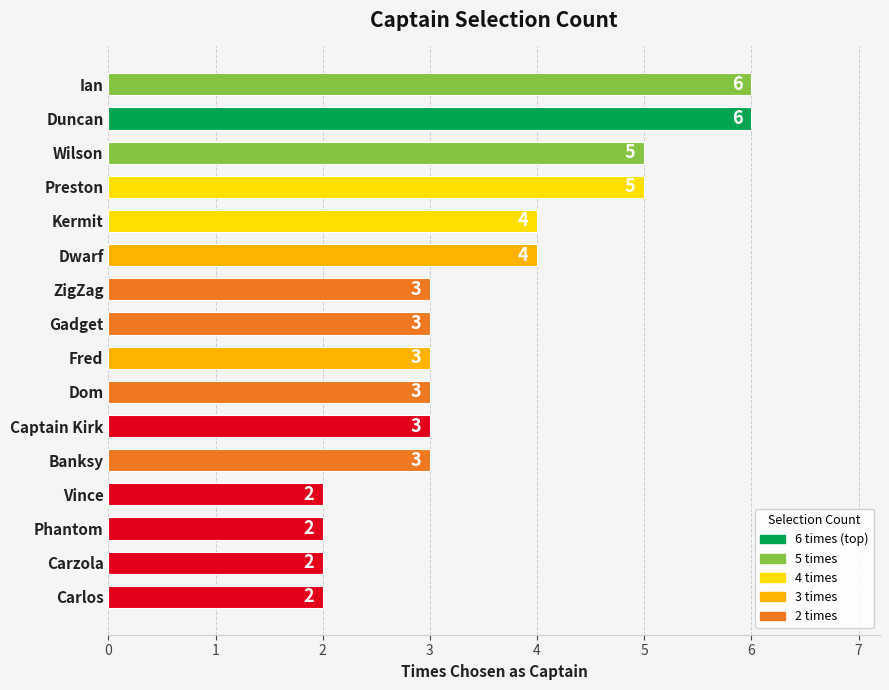

Does the chart contain any negative values?

No